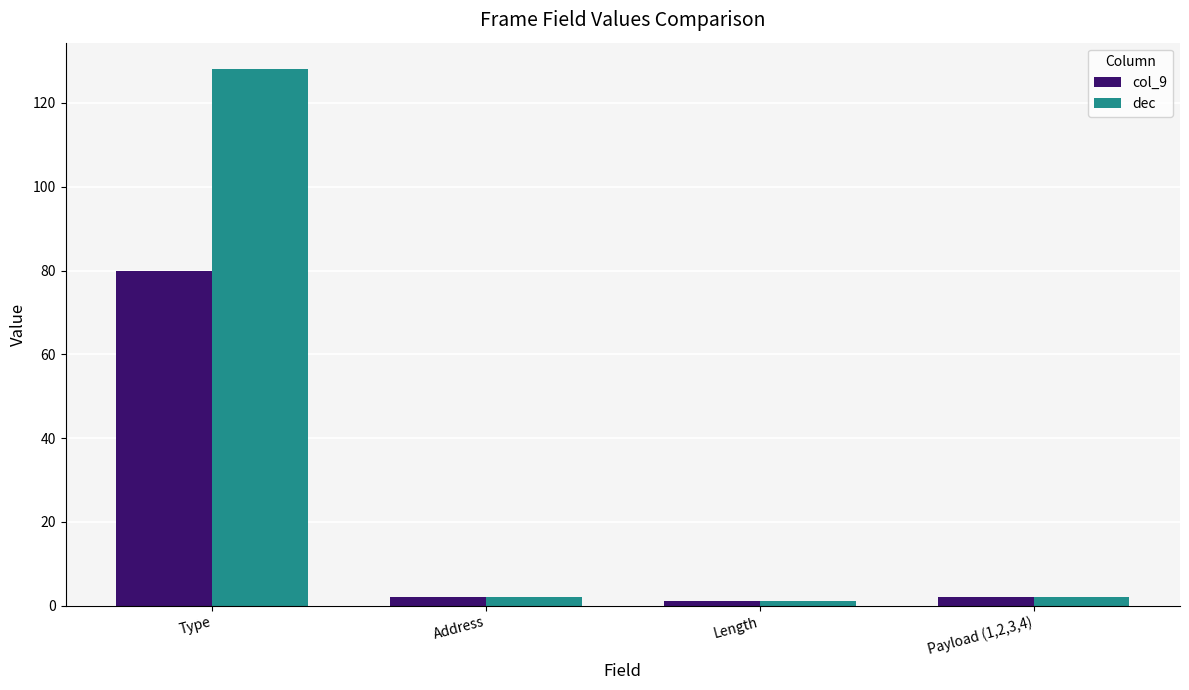

True or false: dec has a value of 1 at Length.

True